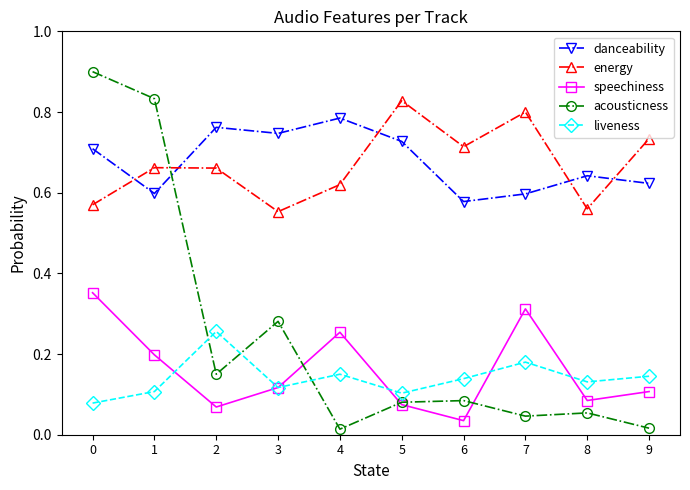

How many liveness values are between 0 and 1?

10